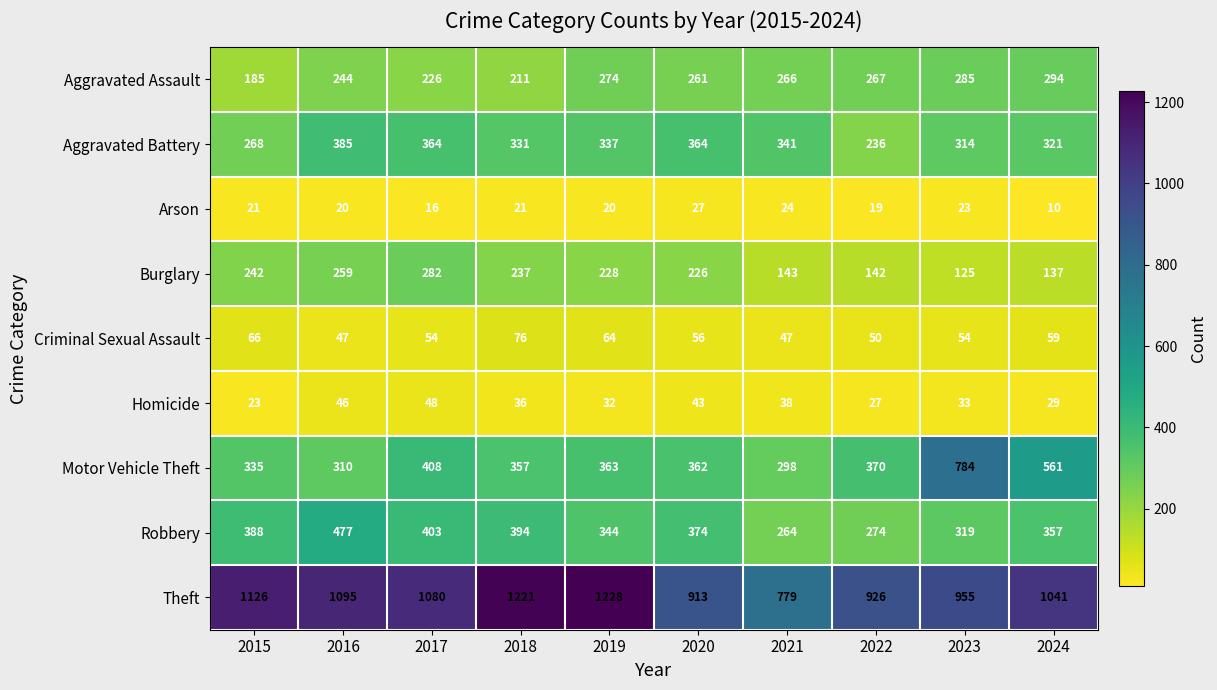

Which series has the widest spread of values?

Motor Vehicle Theft